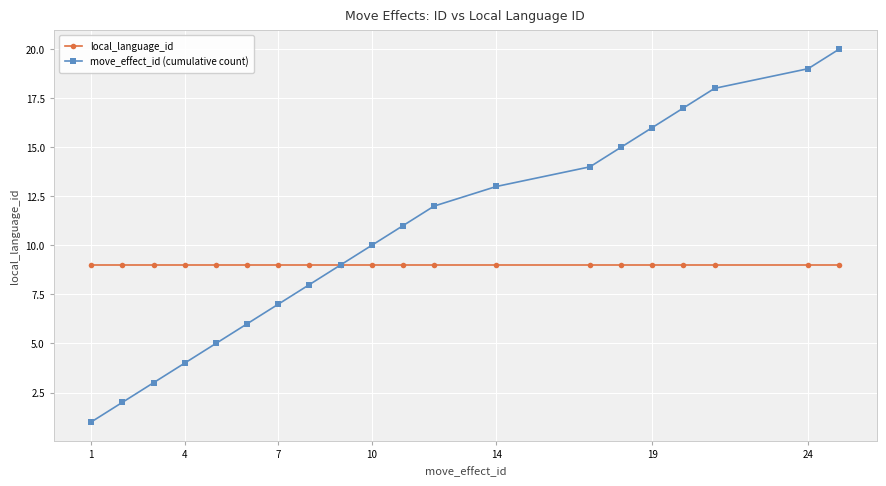

What is the average value of the local_language_id series?

9